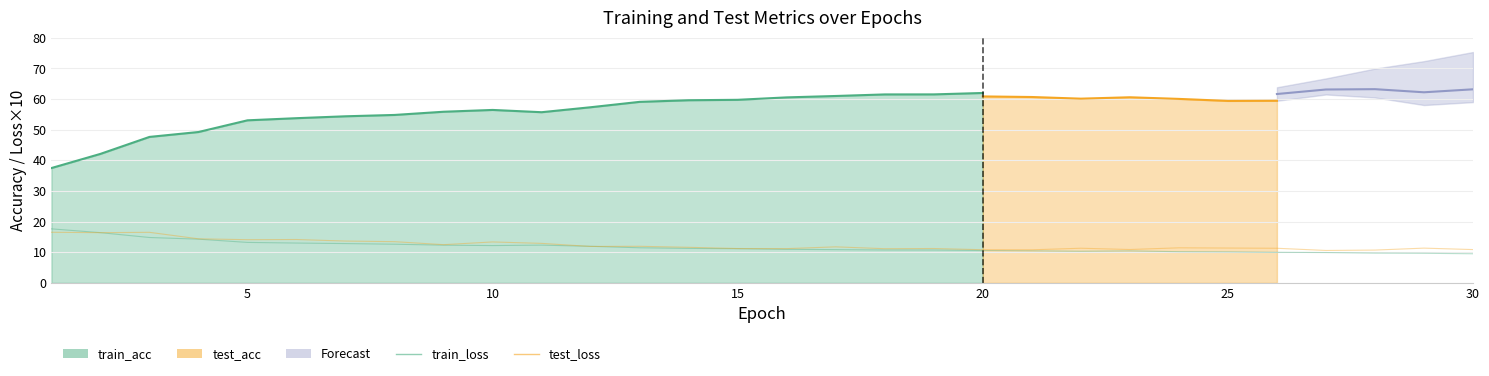

What is the minimum value for test_loss?

10.6